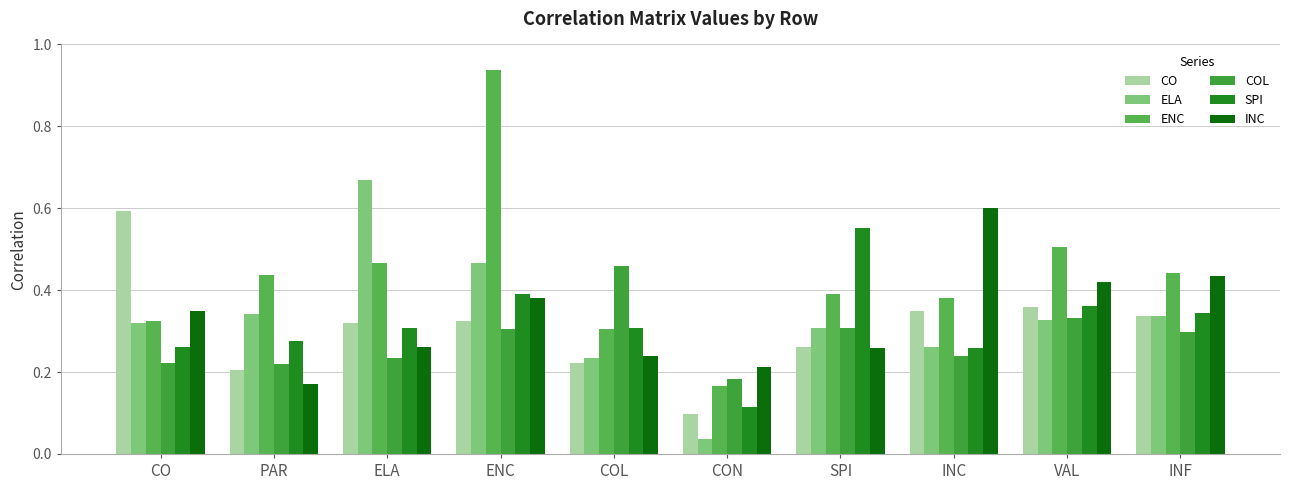

Is it true that CO equals 0.2 at ENC?

False